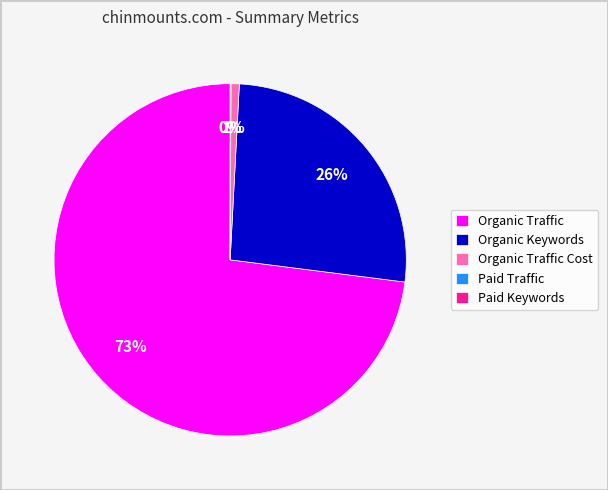

What is the largest slice in the pie chart?

Organic Traffic